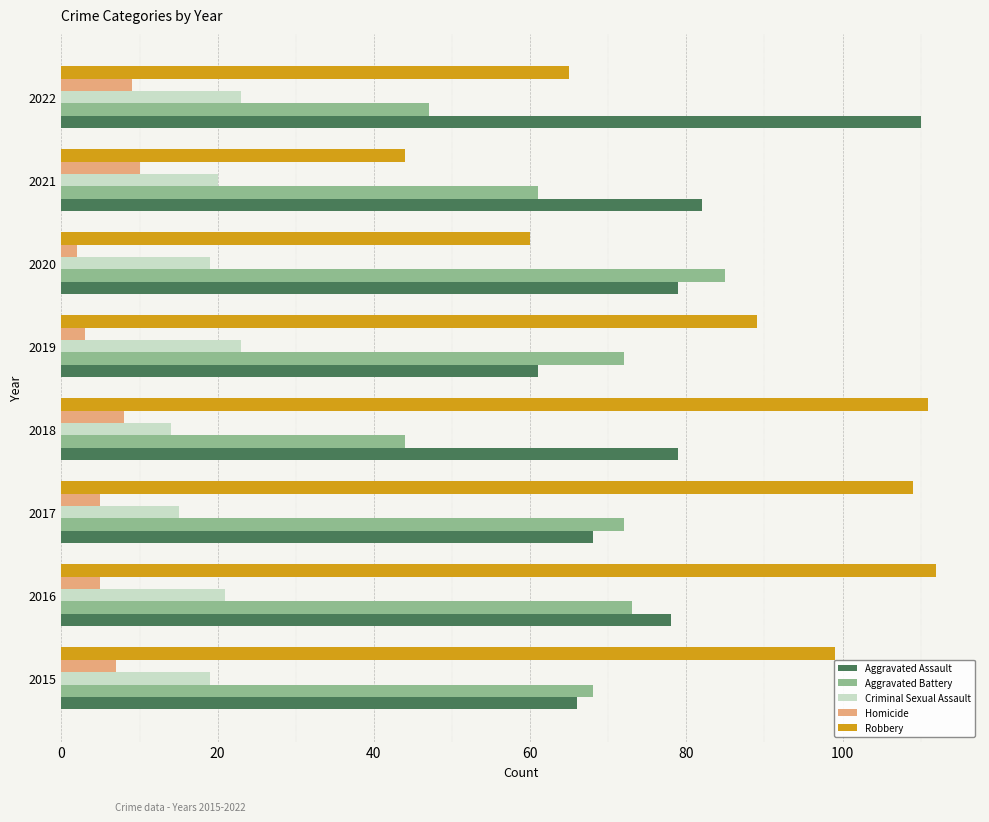

What is the difference between the Aggravated Battery values at 2021 and 2018?

17